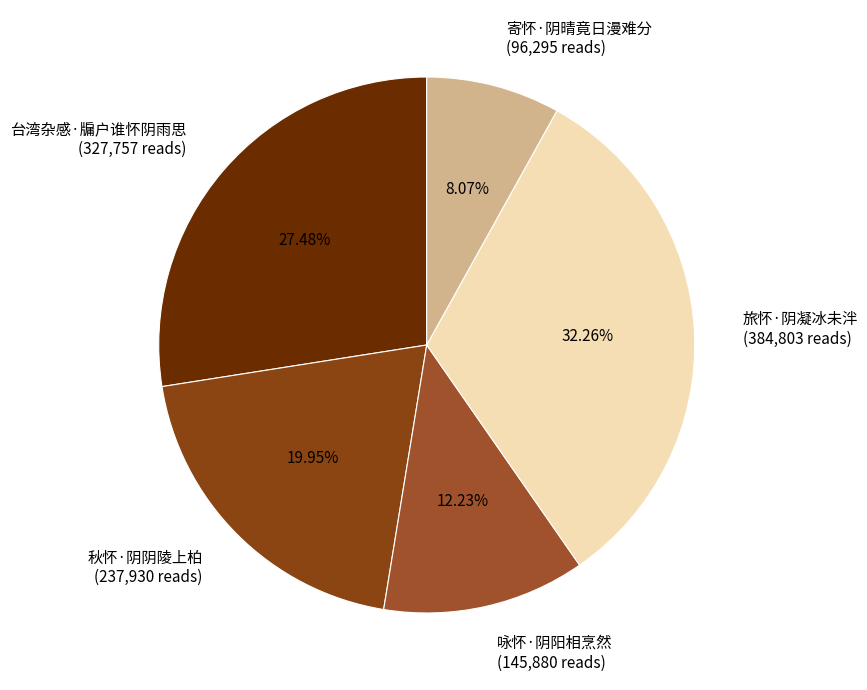

Rank the categories by value from highest to lowest.

旅怀·阴凝冰未泮, 台湾杂感·牖户谁怀阴雨思, 秋怀·阴阴陵上柏, 咏怀·阴阳相烹然, 寄怀·阴晴竟日漫难分